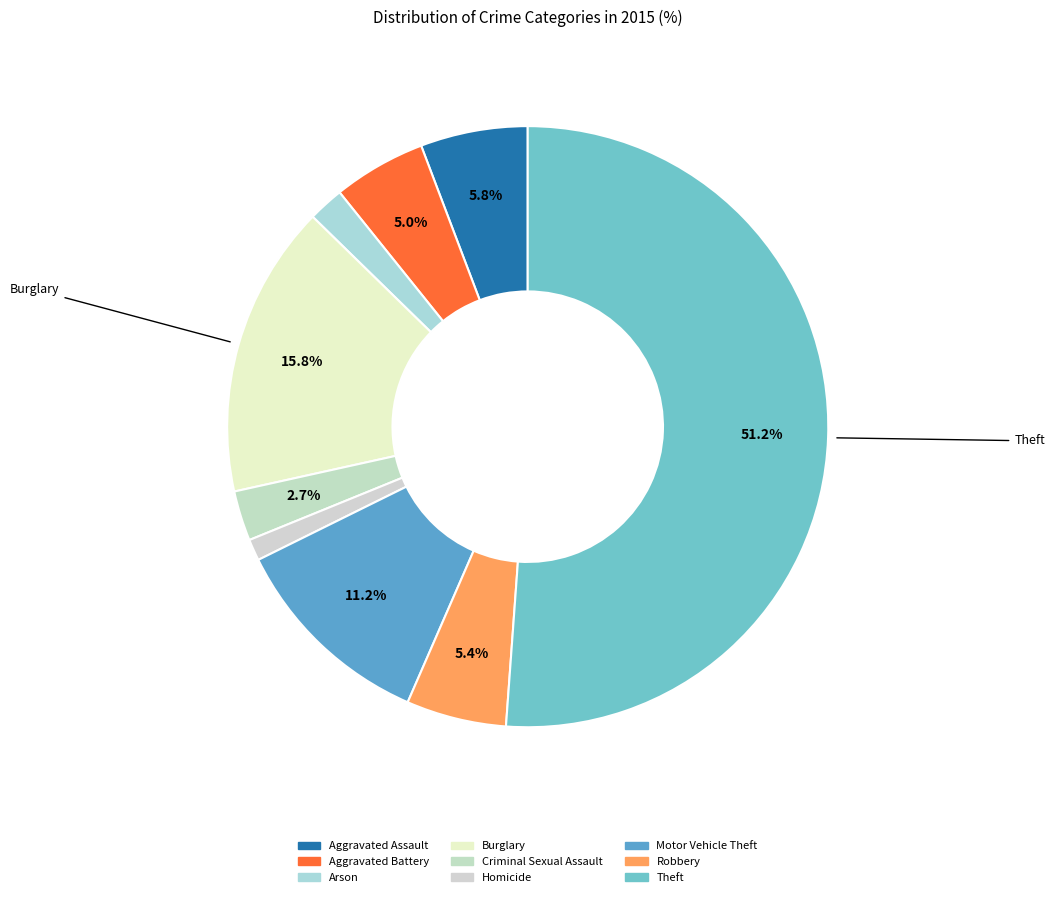

How many slices are in this pie chart?

9